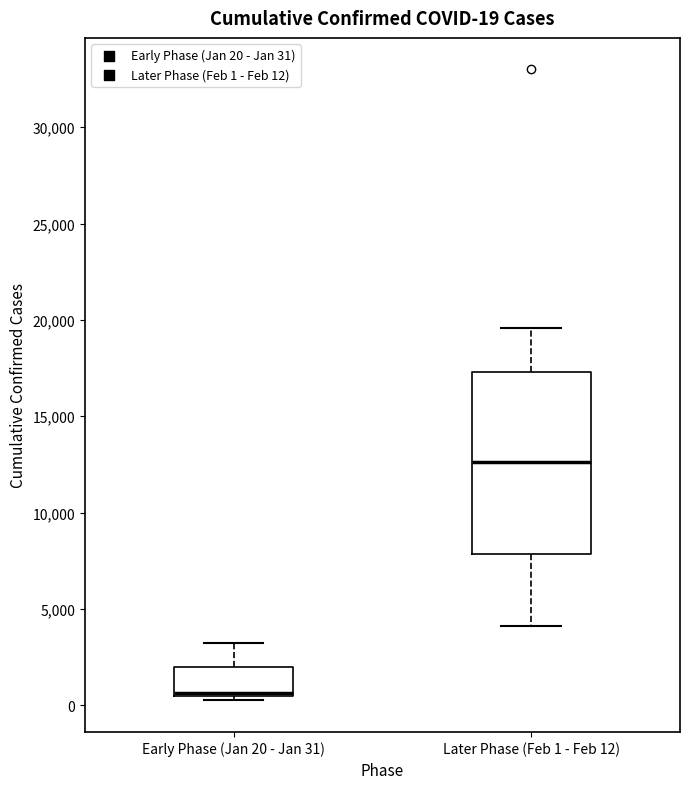

Which box has the lowest median line?

Early Phase (Jan 20 - Jan 31)